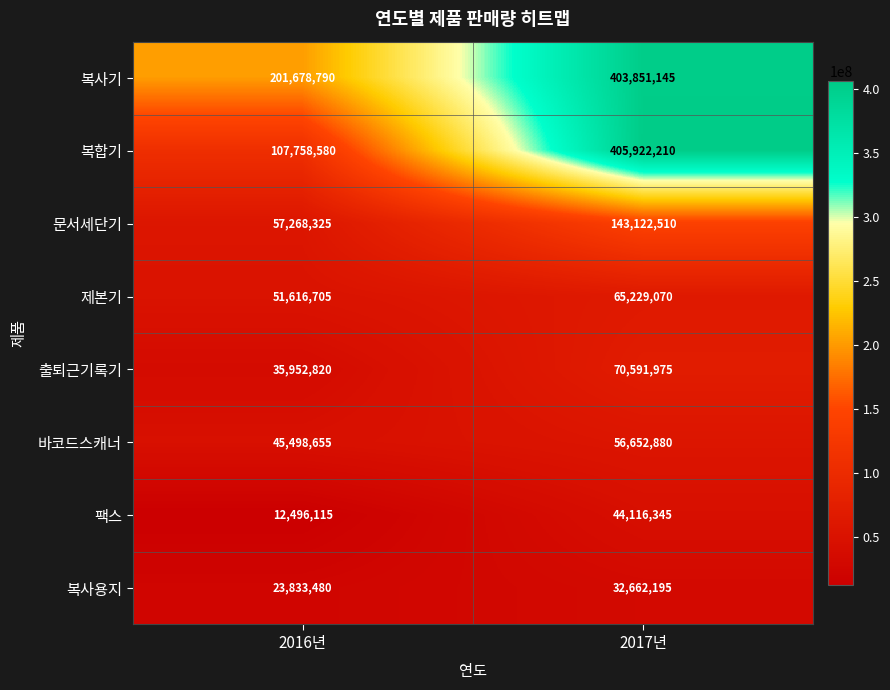

Which series has the largest total across all categories?

복사기